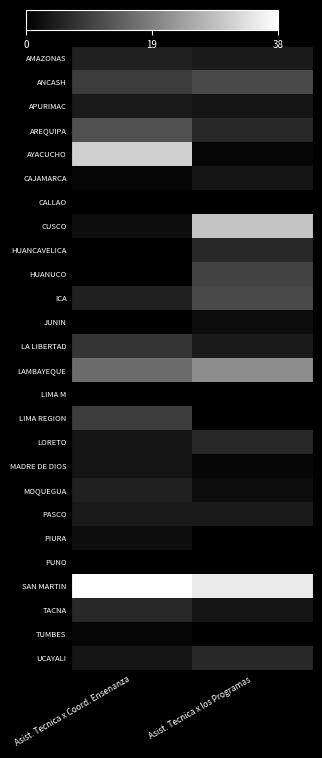

Reading left to right, what are all the values shown in this chart?

AMAZONAS: Asist. Tecnica x Coord. Ensenanza=5	Asist. Tecnica x los Programas=4
ANCASH: Asist. Tecnica x Coord. Ensenanza=9	Asist. Tecnica x los Programas=11
APURIMAC: Asist. Tecnica x Coord. Ensenanza=4	Asist. Tecnica x los Programas=3
AREQUIPA: Asist. Tecnica x Coord. Ensenanza=12	Asist. Tecnica x los Programas=6
AYACUCHO: Asist. Tecnica x Coord. Ensenanza=31	Asist. Tecnica x los Programas=1
CAJAMARCA: Asist. Tecnica x Coord. Ensenanza=1	Asist. Tecnica x los Programas=3
CALLAO: Asist. Tecnica x Coord. Ensenanza=0	Asist. Tecnica x los Programas=0
CUSCO: Asist. Tecnica x Coord. Ensenanza=2	Asist. Tecnica x los Programas=29
HUANCAVELICA: Asist. Tecnica x Coord. Ensenanza=0	Asist. Tecnica x los Programas=6
HUANUCO: Asist. Tecnica x Coord. Ensenanza=0	Asist. Tecnica x los Programas=10
ICA: Asist. Tecnica x Coord. Ensenanza=5	Asist. Tecnica x los Programas=11
JUNIN: Asist. Tecnica x Coord. Ensenanza=0	Asist. Tecnica x los Programas=2
LA LIBERTAD: Asist. Tecnica x Coord. Ensenanza=8	Asist. Tecnica x los Programas=4
LAMBAYEQUE: Asist. Tecnica x Coord. Ensenanza=16	Asist. Tecnica x los Programas=21
LIMA M: Asist. Tecnica x Coord. Ensenanza=0	Asist. Tecnica x los Programas=0
LIMA REGION: Asist. Tecnica x Coord. Ensenanza=9	Asist. Tecnica x los Programas=0
LORETO: Asist. Tecnica x Coord. Ensenanza=3	Asist. Tecnica x los Programas=6
MADRE DE DIOS: Asist. Tecnica x Coord. Ensenanza=3	Asist. Tecnica x los Programas=1
MOQUEGUA: Asist. Tecnica x Coord. Ensenanza=5	Asist. Tecnica x los Programas=2
PASCO: Asist. Tecnica x Coord. Ensenanza=4	Asist. Tecnica x los Programas=4
PIURA: Asist. Tecnica x Coord. Ensenanza=2	Asist. Tecnica x los Programas=0
PUNO: Asist. Tecnica x Coord. Ensenanza=0	Asist. Tecnica x los Programas=0
SAN MARTIN: Asist. Tecnica x Coord. Ensenanza=38	Asist. Tecnica x los Programas=35
TACNA: Asist. Tecnica x Coord. Ensenanza=6	Asist. Tecnica x los Programas=3
TUMBES: Asist. Tecnica x Coord. Ensenanza=1	Asist. Tecnica x los Programas=0
UCAYALI: Asist. Tecnica x Coord. Ensenanza=3	Asist. Tecnica x los Programas=6